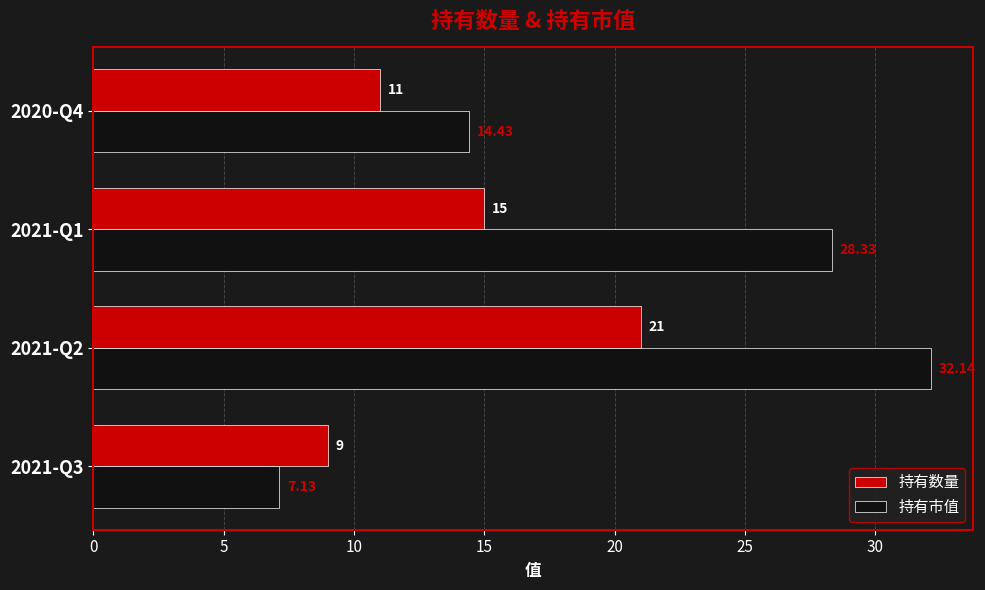

Which series changed the most between 2021-Q2 and 2021-Q1?

持有数量